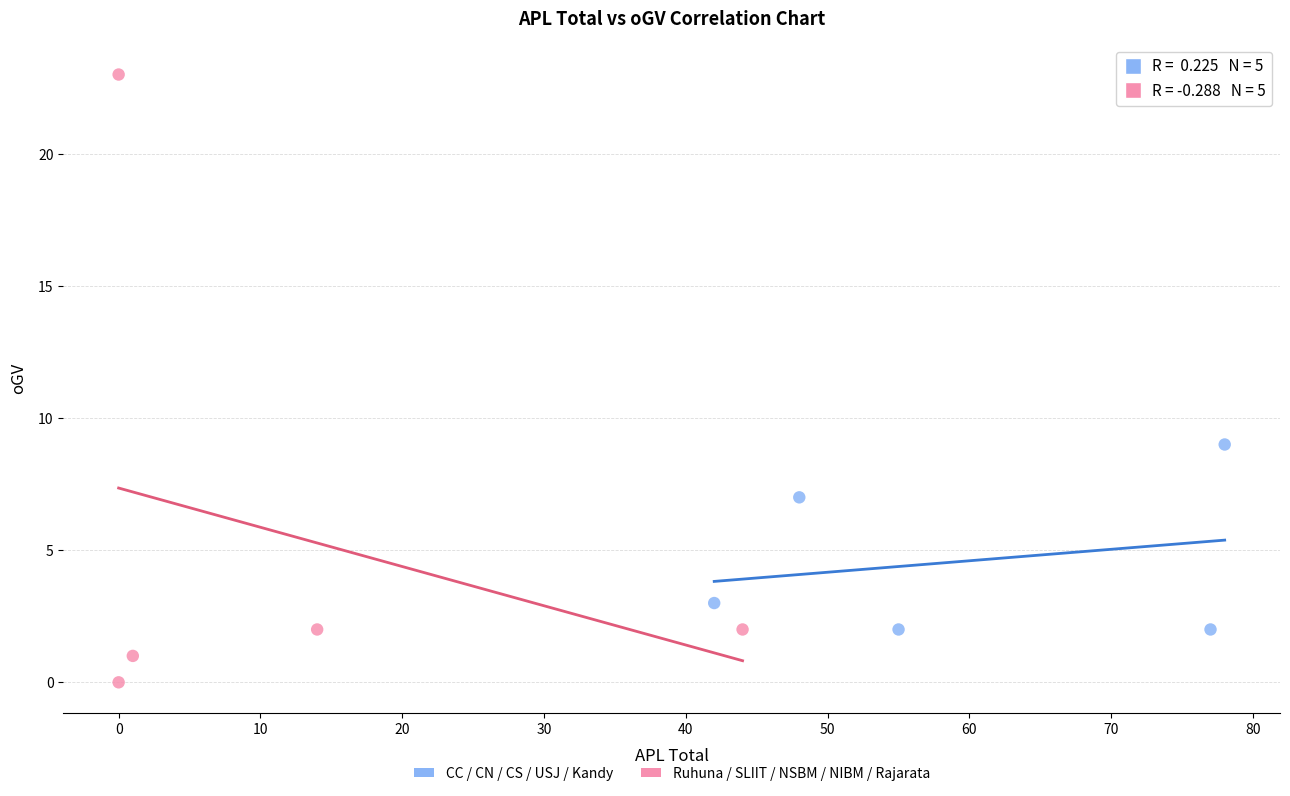

What are all the series names shown in the legend?

CC / CN / CS / USJ / Kandy, Ruhuna / SLIIT / NSBM / NIBM / Rajarata